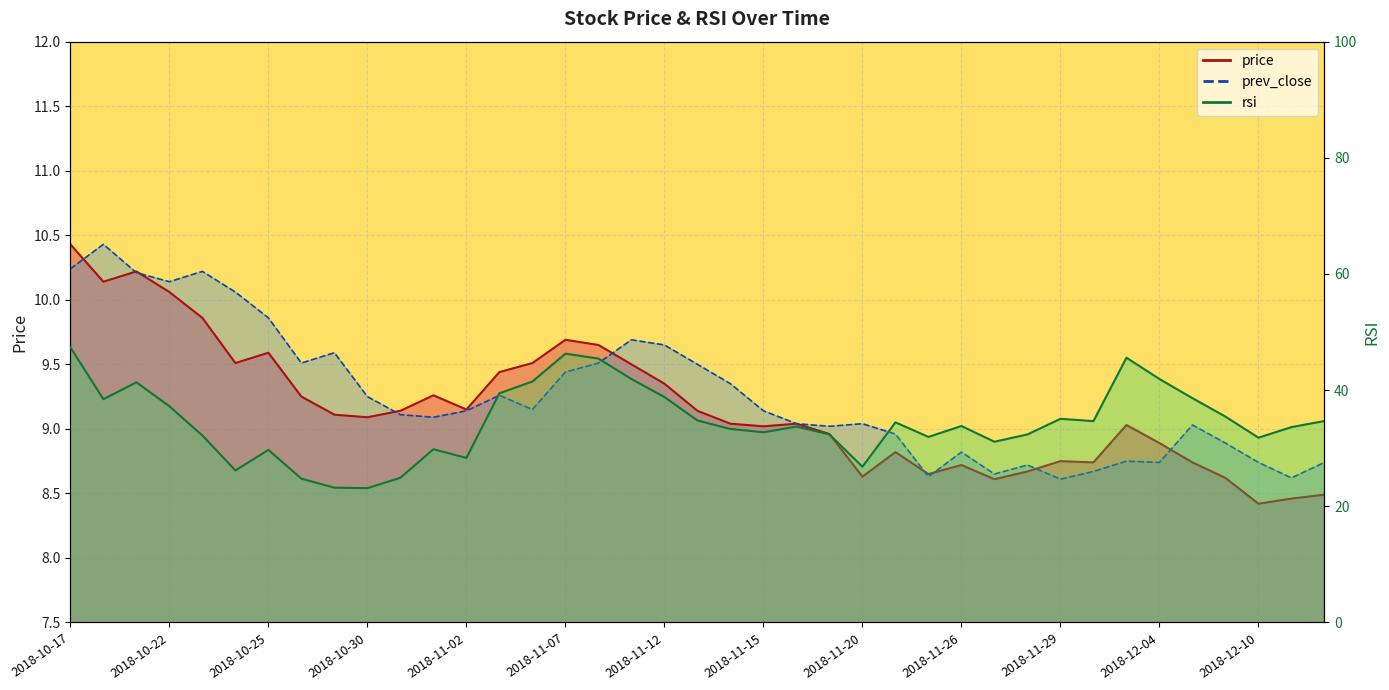

Is the value of price at 2018-11-30 greater than the value of rsi at 2018-12-12?

No